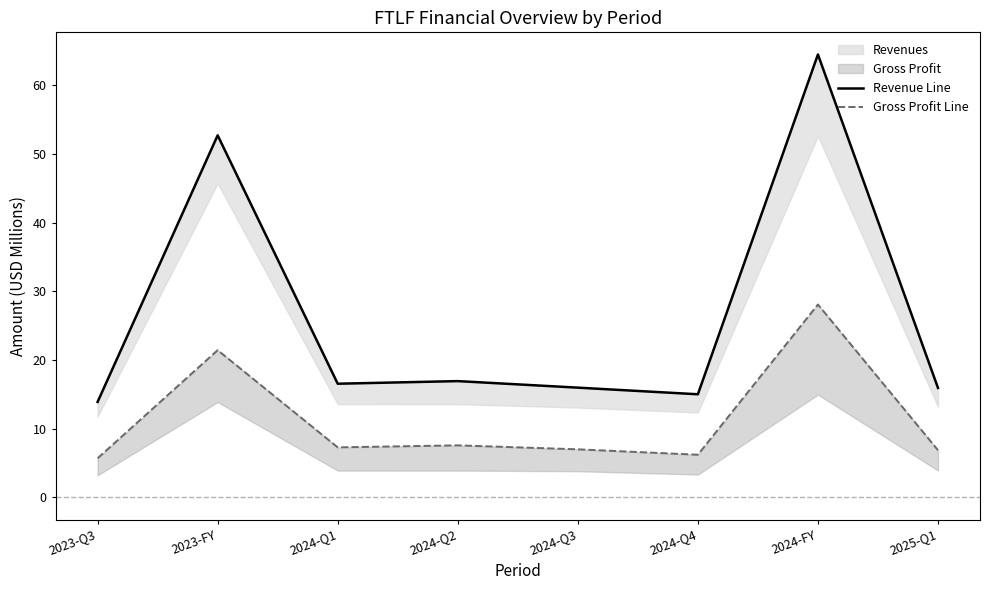

What is the difference between the maximum and minimum values in the gross_profit_line series?

22.4